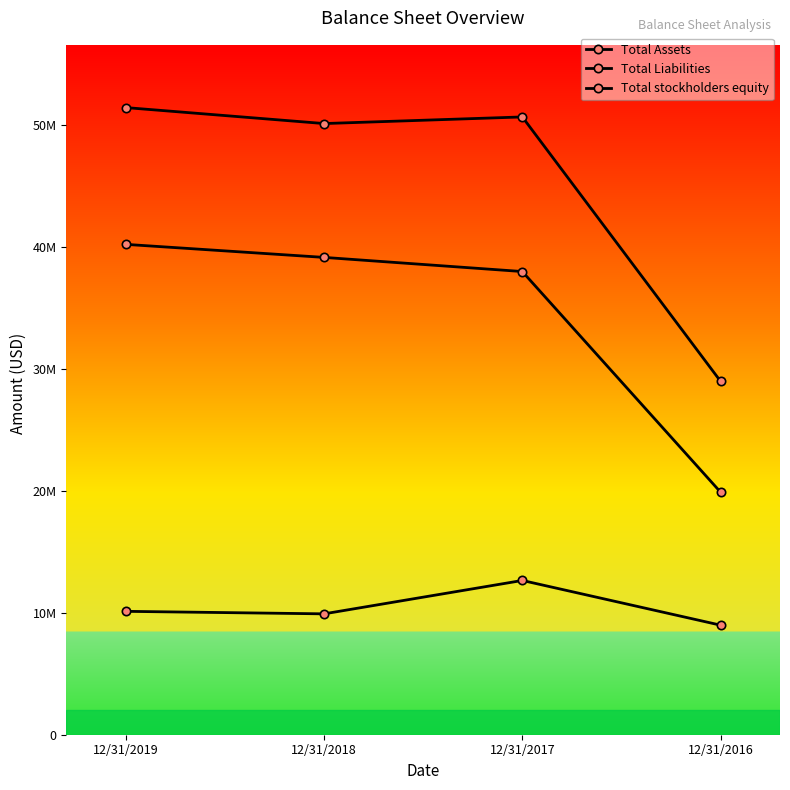

List the series in order of their peak value, highest first.

Total Assets, Total Liabilities, Total stockholders equity